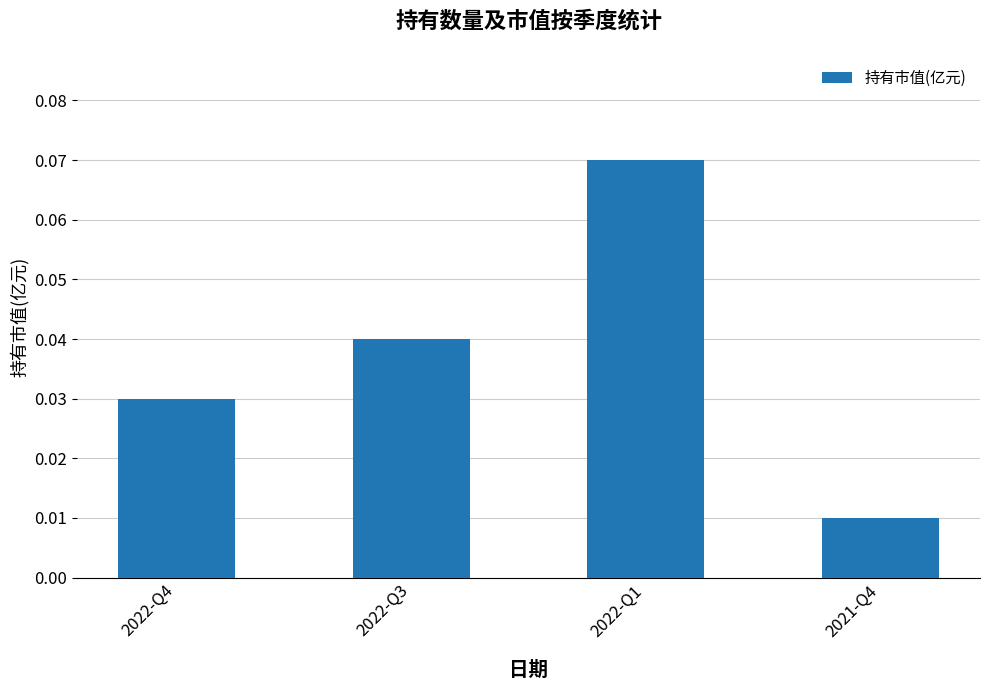

Rank the categories by value from lowest to highest.

2021-Q4, 2022-Q4, 2022-Q3, 2022-Q1